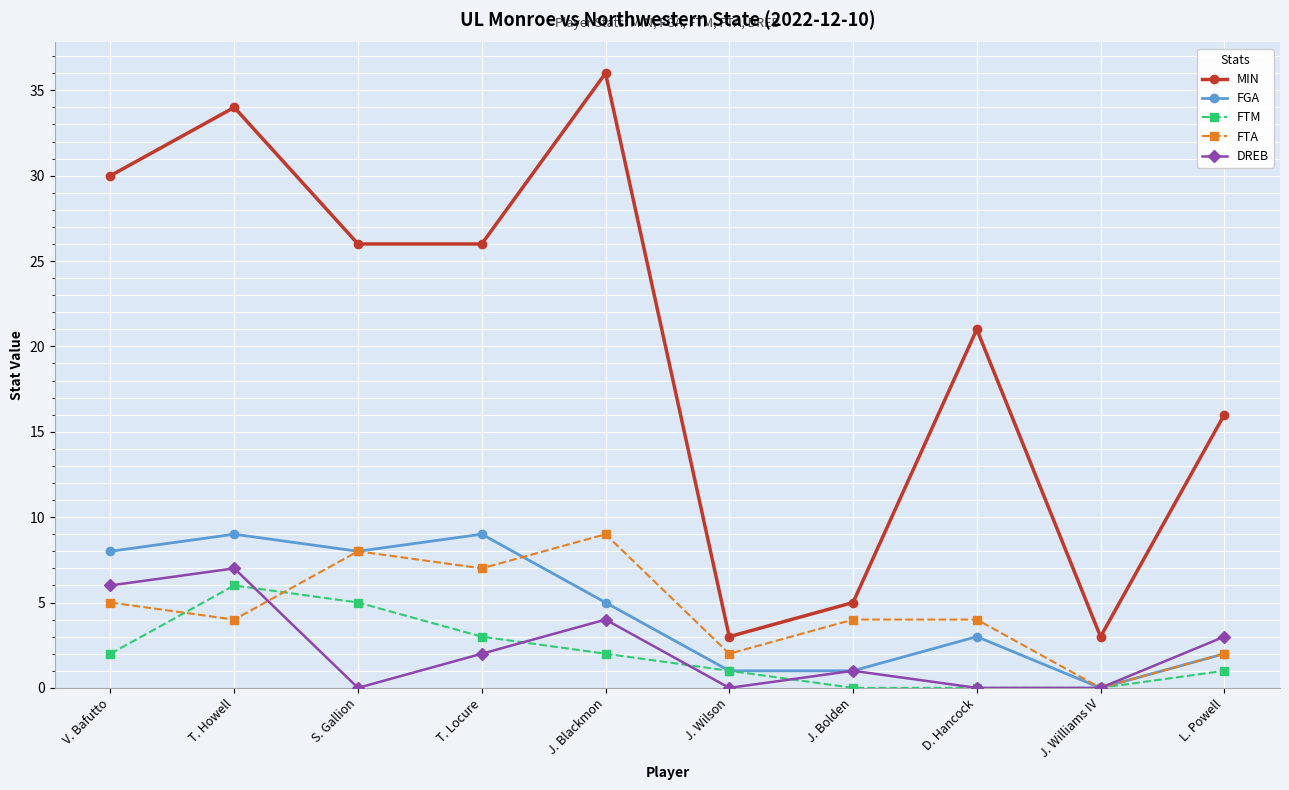

What is the difference between the highest and lowest values at J. Wilson?

3